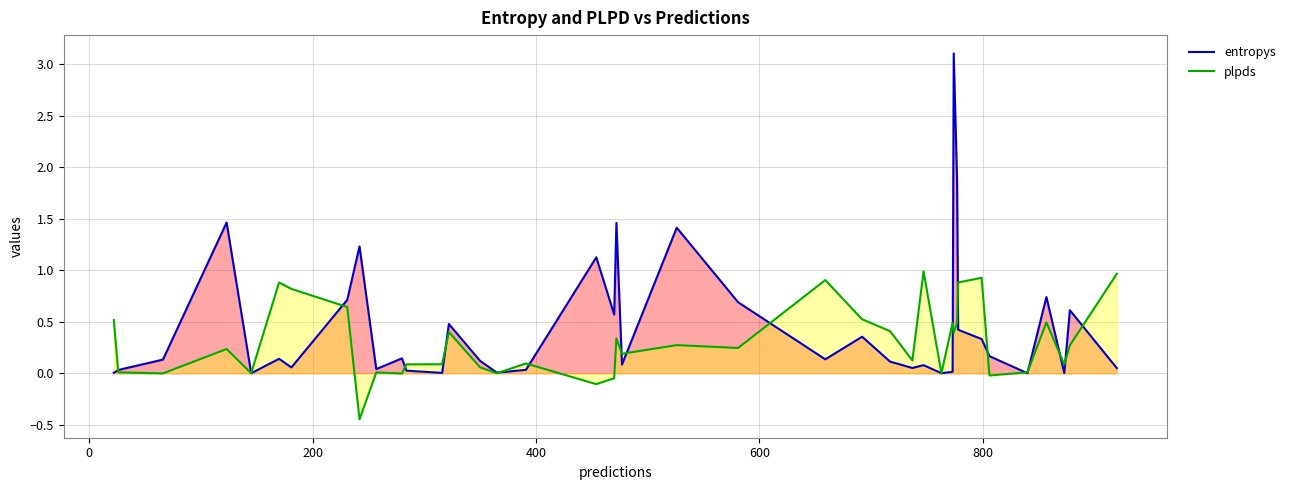

In entropys, how many points are lower than both neighbors (excluding endpoints)?

12